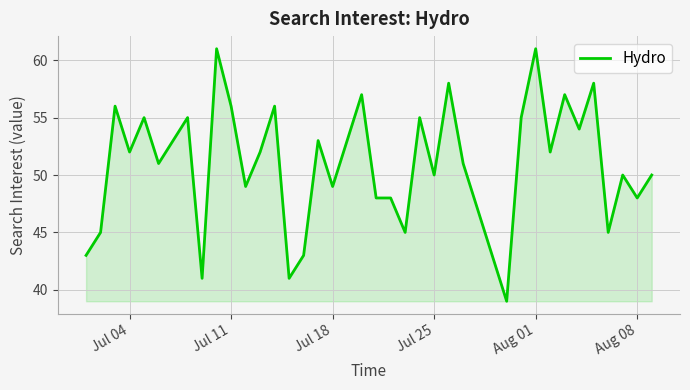

What is the difference between the maximum and minimum values?

22